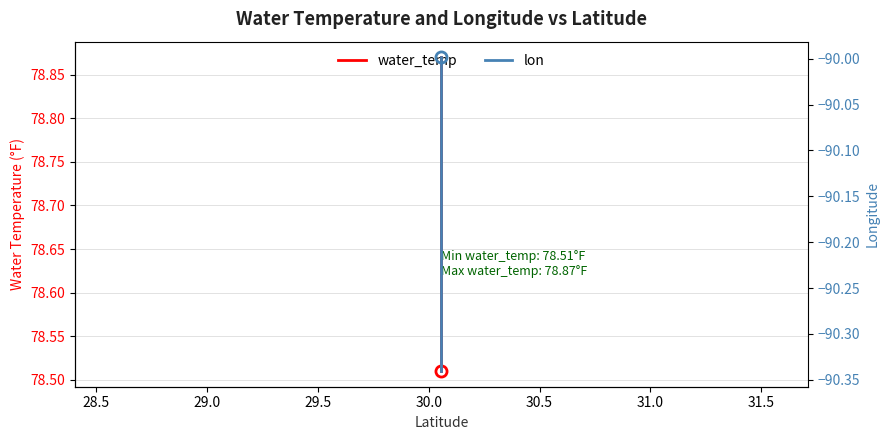

Rank the series by their maximum value, from lowest to highest.

lon, water_temp